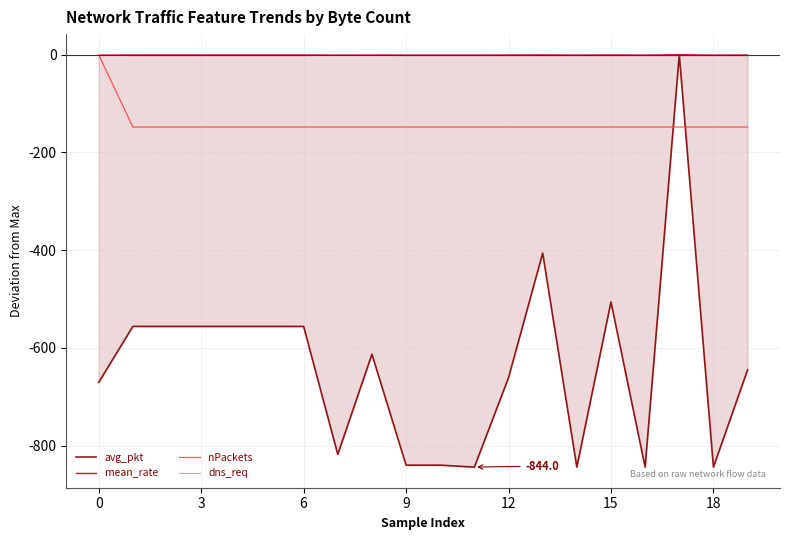

What is the minimum value shown in the chart?

-844.0